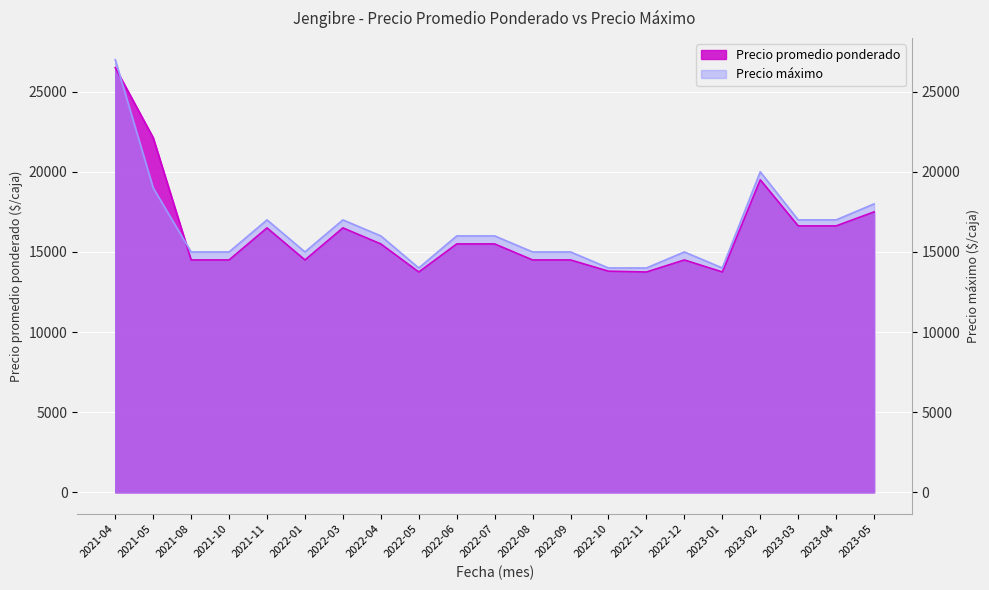

What is the average value of the Precio máximo series?

16476